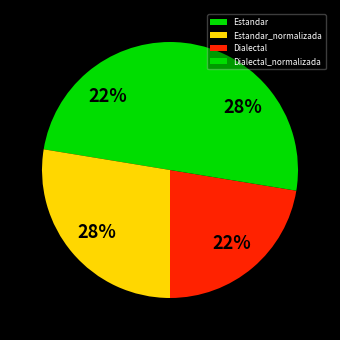

To the nearest percent, what is the combined percentage of Estandar_normalizada and Estandar?

50%